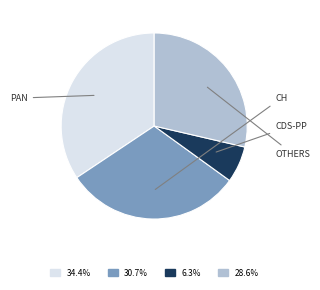

Is there any slice that represents more than half of the pie?

No